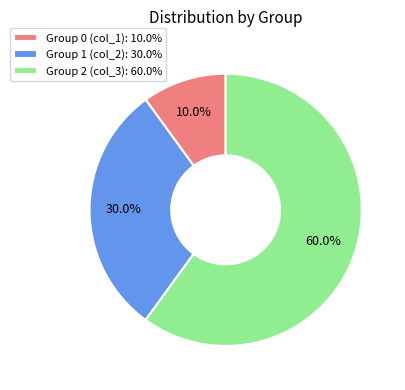

Rank the categories by value from lowest to highest.

Group 0 (col_1): 10.0%, Group 1 (col_2): 30.0%, Group 2 (col_3): 60.0%